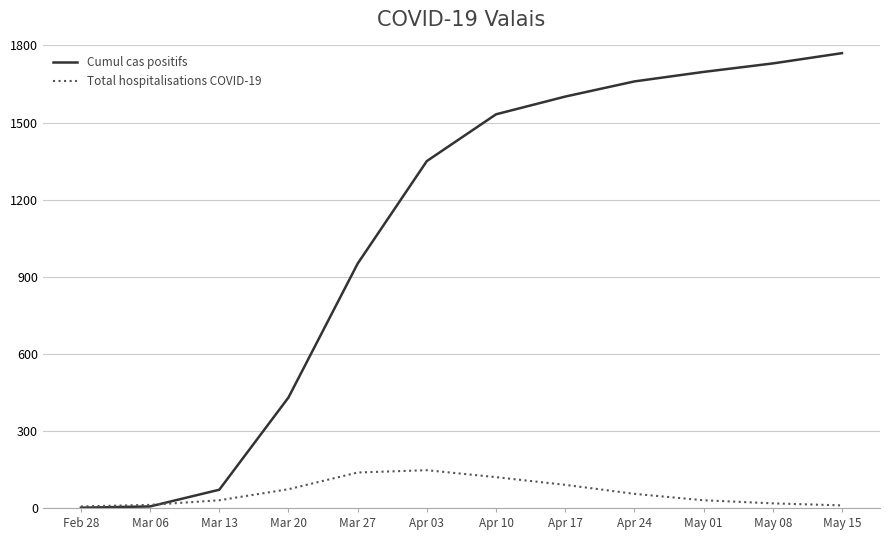

Rank the series by their average value, from highest to lowest.

Cumul cas positifs, Total hospitalisations COVID-19